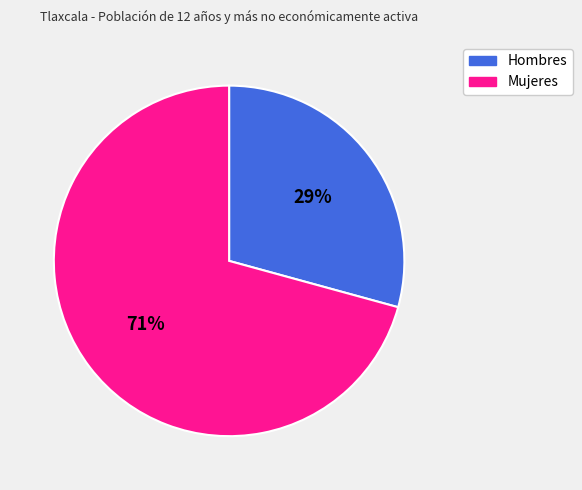

To the nearest percent, what is the combined percentage of Mujeres and Hombres?

100%